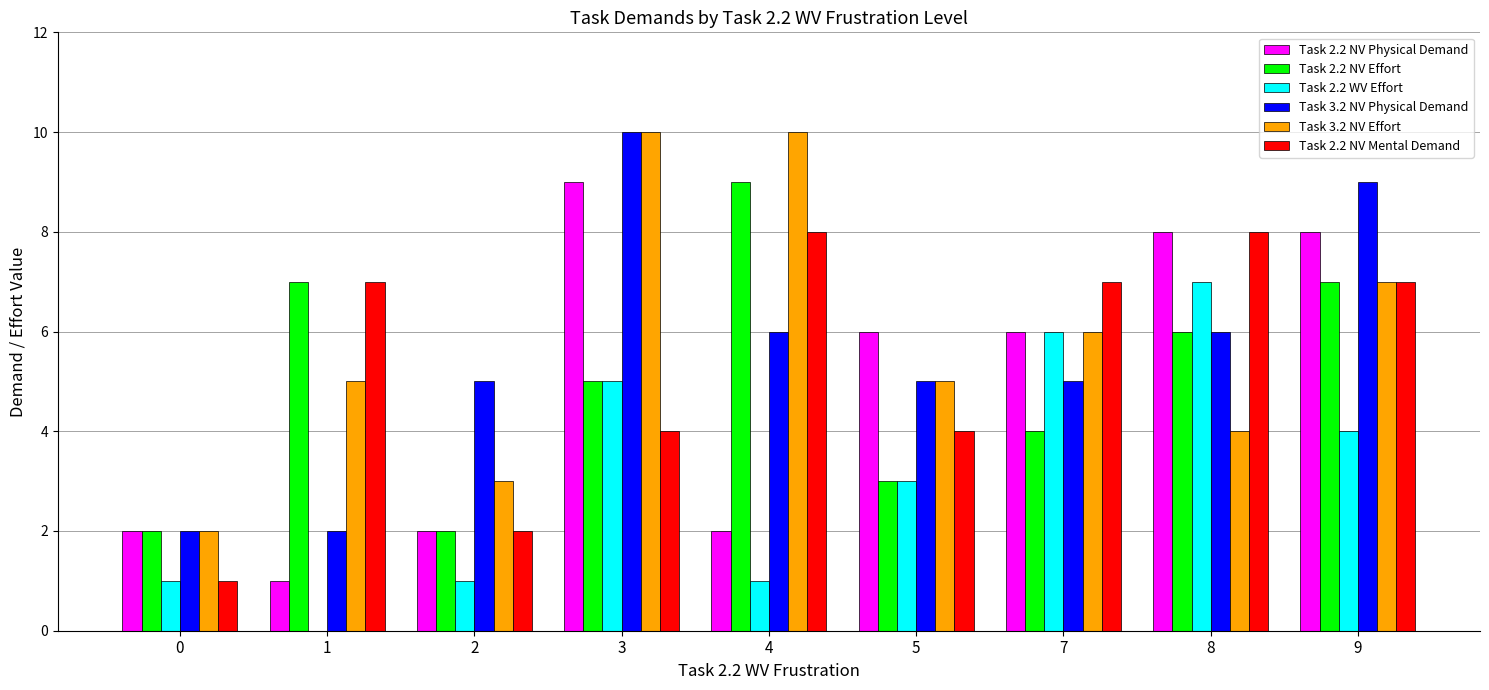

Reading left to right, extract all data points from this chart.

Task 2.2 NV Physical Demand: 0=2	1=1	2=2	3=9	4=2	5=6	7=6	8=8	9=8
Task 2.2 NV Effort: 0=2	1=7	2=2	3=5	4=9	5=3	7=4	8=6	9=7
Task 2.2 WV Effort: 0=1	1=0	2=1	3=5	4=1	5=3	7=6	8=7	9=4
Task 3.2 NV Physical Demand: 0=2	1=2	2=5	3=10	4=6	5=5	7=5	8=6	9=9
Task 3.2 NV Effort: 0=2	1=5	2=3	3=10	4=10	5=5	7=6	8=4	9=7
Task 2.2 NV Mental Demand: 0=1	1=7	2=2	3=4	4=8	5=4	7=7	8=8	9=7